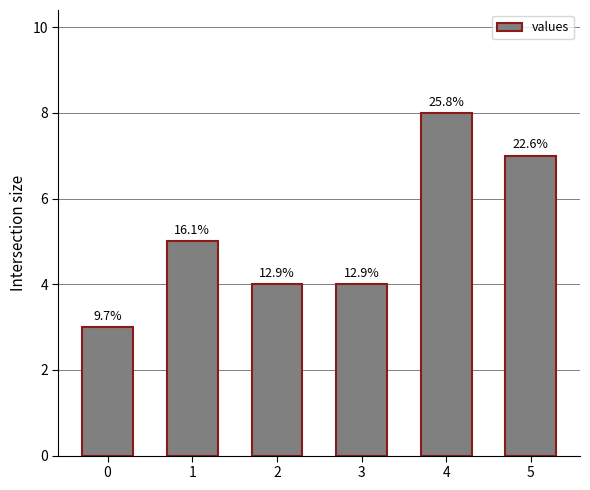

Reading left to right, what are all the values shown in this chart?

0=3	1=5	2=4	3=4	4=8	5=7